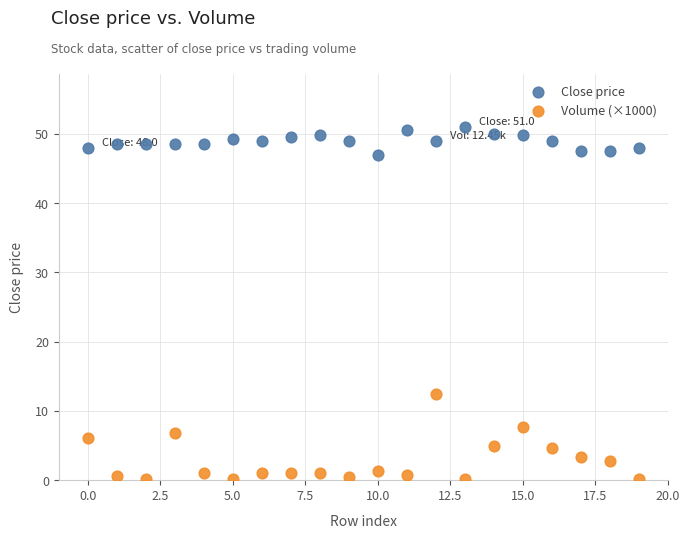

What are all the series names shown in the legend?

Close price, Volume (×1000)